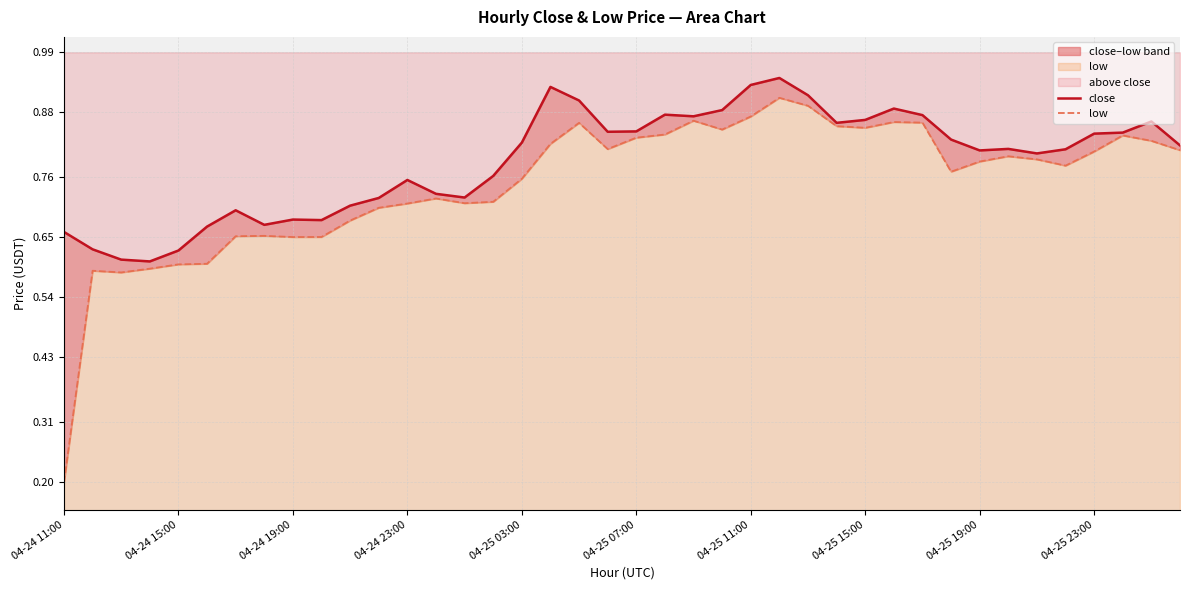

What is the value of the low point at the 37th from the left?

0.8